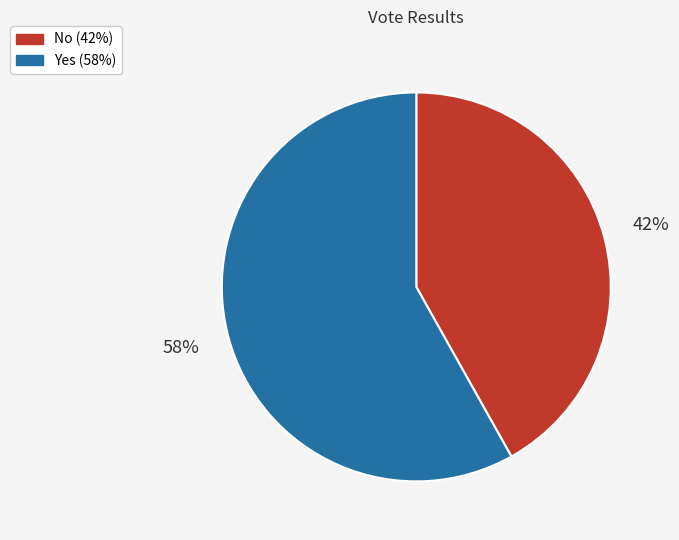

Does any single category account for the majority?

Yes